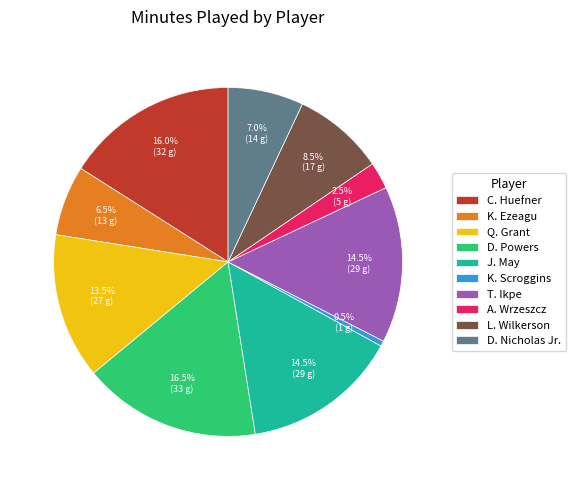

Is there a majority slice in this chart?

No